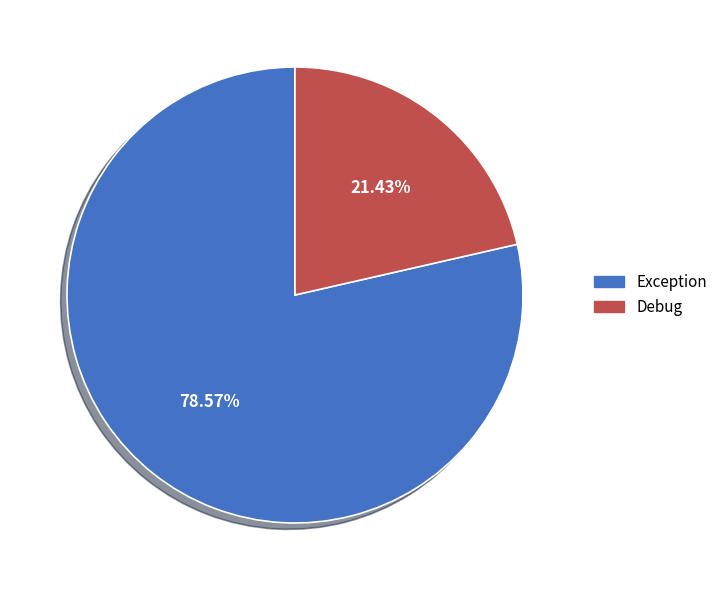

To the nearest percent, what is the combined percentage of Exception and Debug?

100%